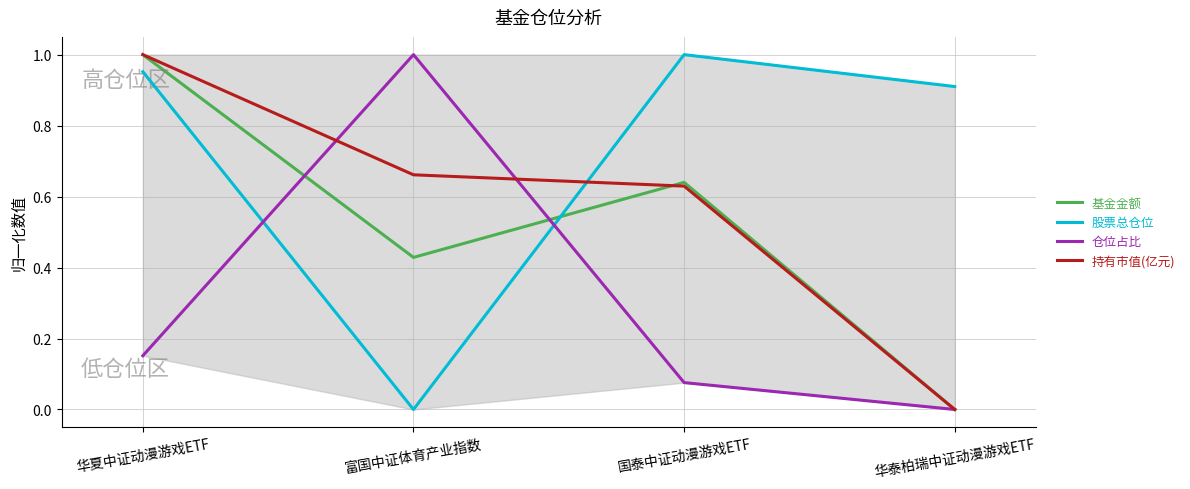

How many data points does each series have?

4